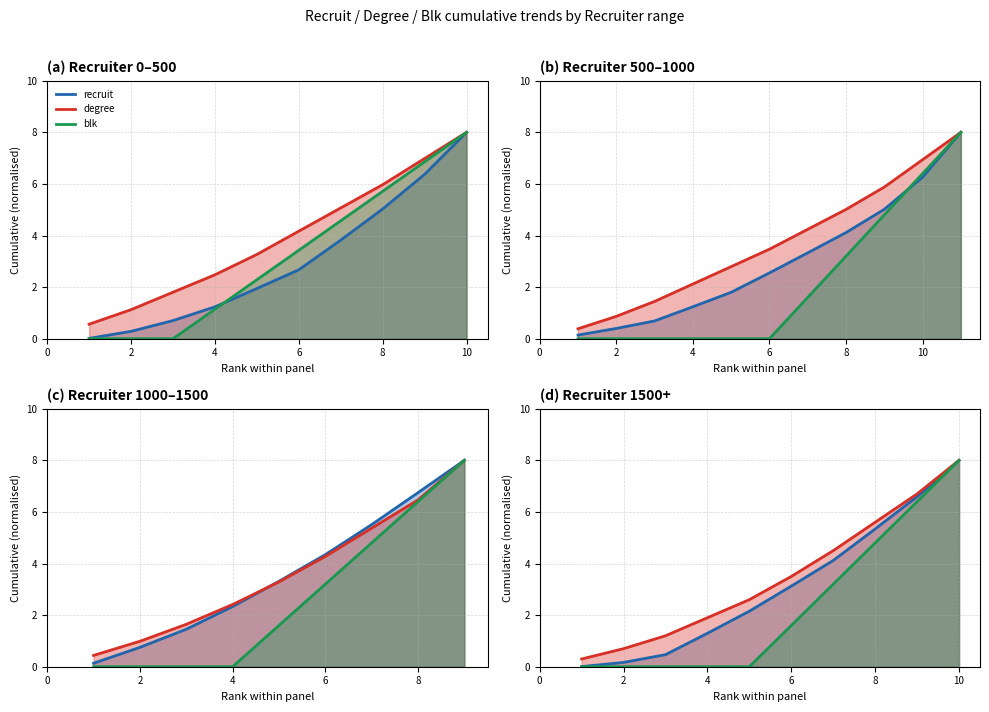

What is the difference between the maximum and minimum values in the blk series?

8.0